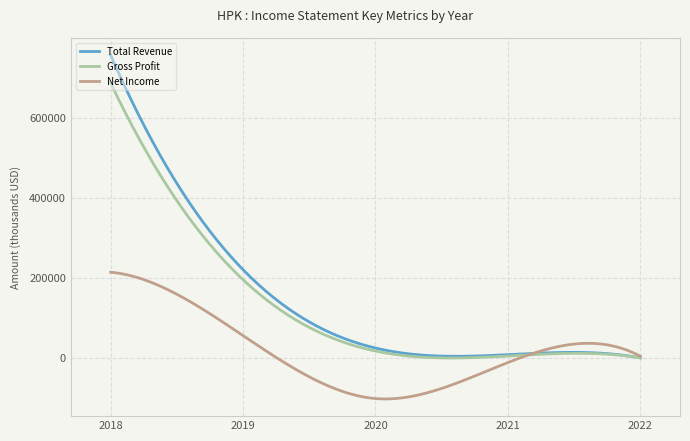

How many distinct data groups are displayed?

3